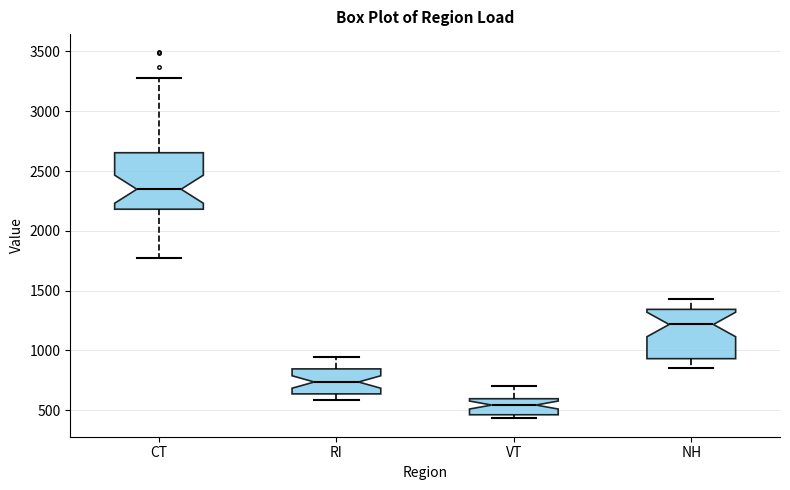

Reading left to right, transcribe this box plot: for each box, give where its median line is, the range the box spans, and where its two whiskers end, as read against the y-axis. The values are not printed on the chart, so give them approximately, as read against the axis.

CT: median 2350, box 2200 to 2650, whiskers 1750 to 3300
RI: median 750, box 650 to 850, whiskers 600 to 950
VT: median 550, box 450 to 600, whiskers 450 (just below the box's lower edge) to 700
NH: median 1200, box 950 to 1350, whiskers 850 to 1450